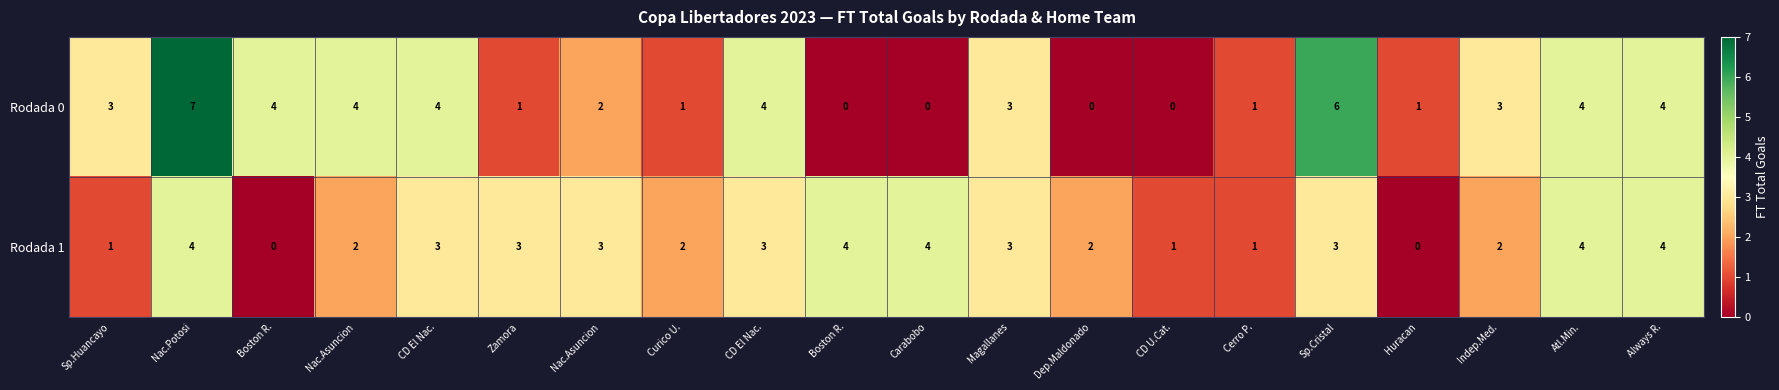

At how many categories does at least one series exceed 5?

2